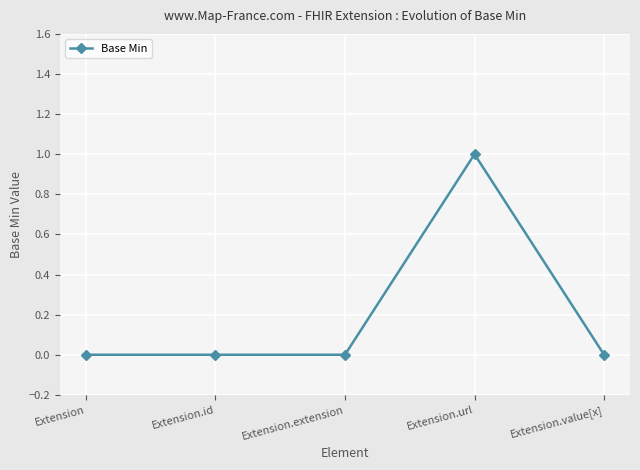

The chart shows a value of 1 at Extension.url. True or false?

True